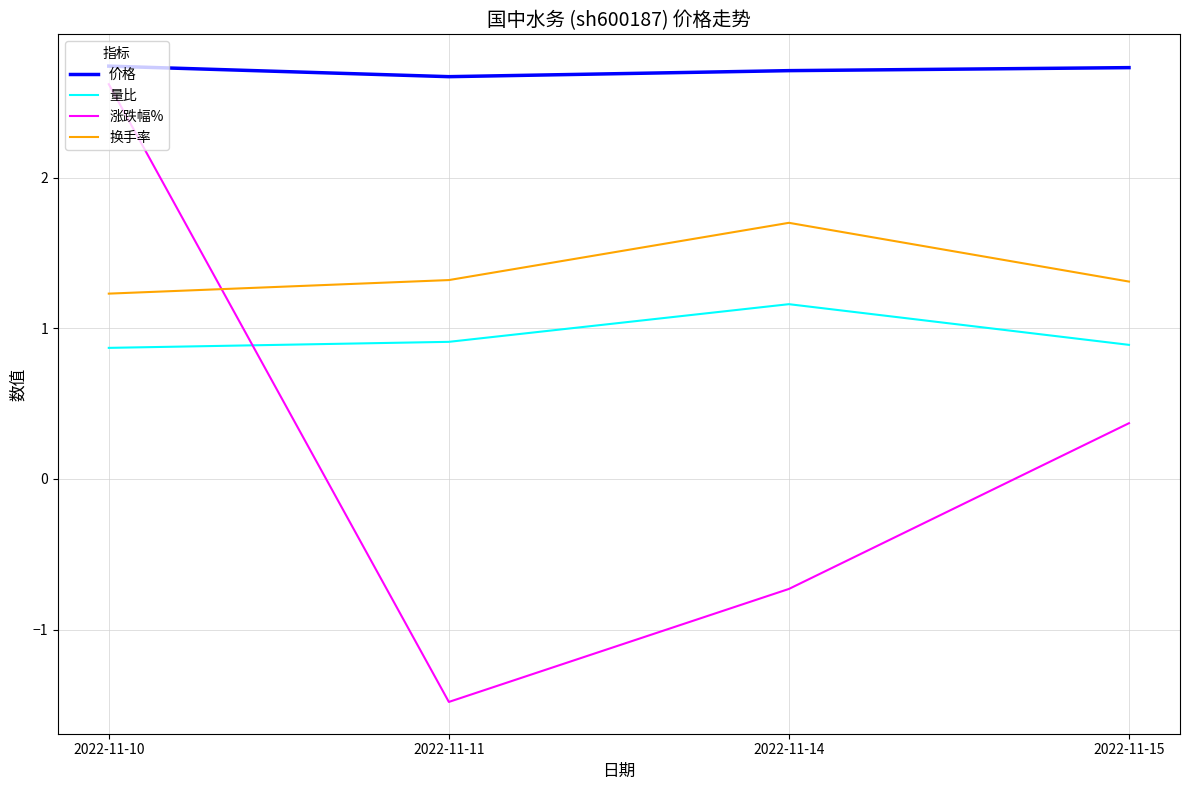

Which series has the largest range (max minus min)?

涨跌幅%